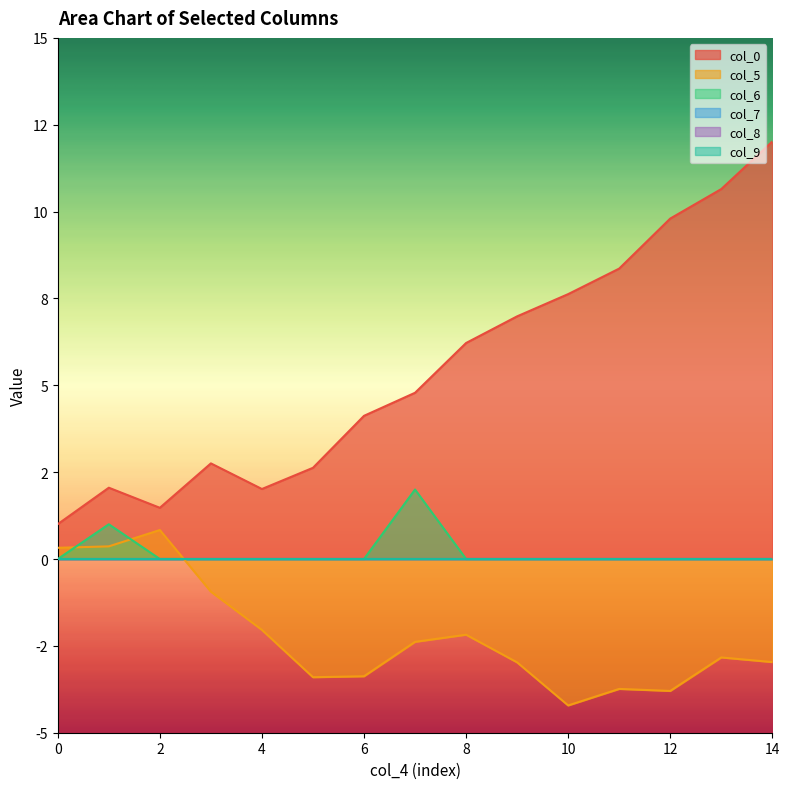

What is the sum of all col_0 values?

82.5